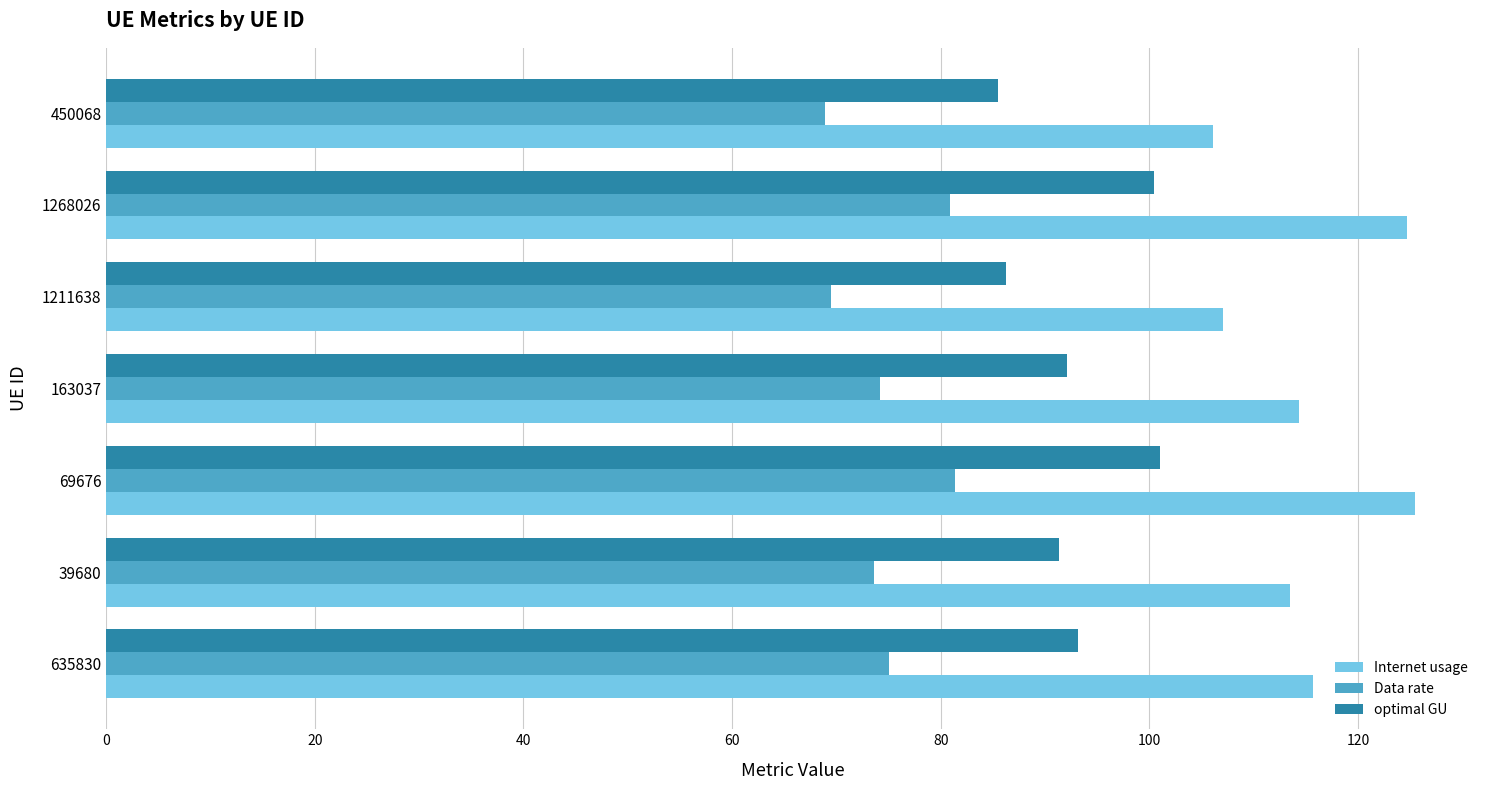

At how many categories does at least one series exceed 90?

7